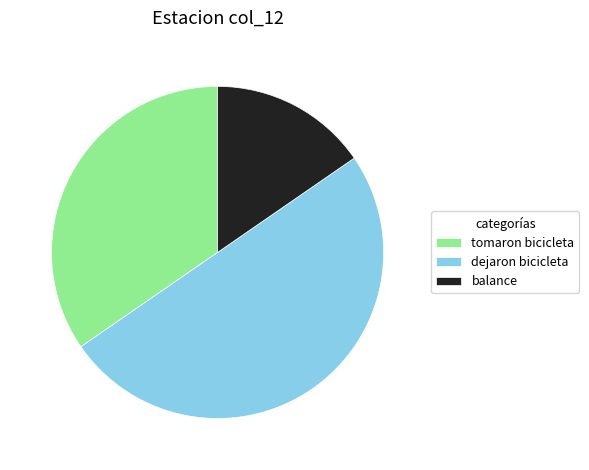

The tomaron bicicleta slice represents 35% of the pie. True or false?

True